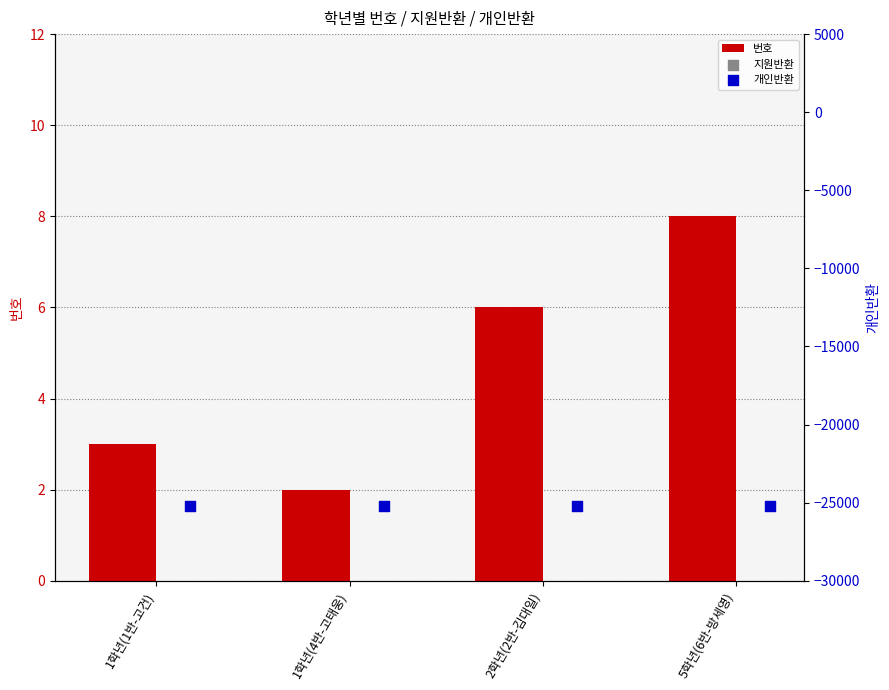

What are all the series names shown in the legend?

번호, 개인반환